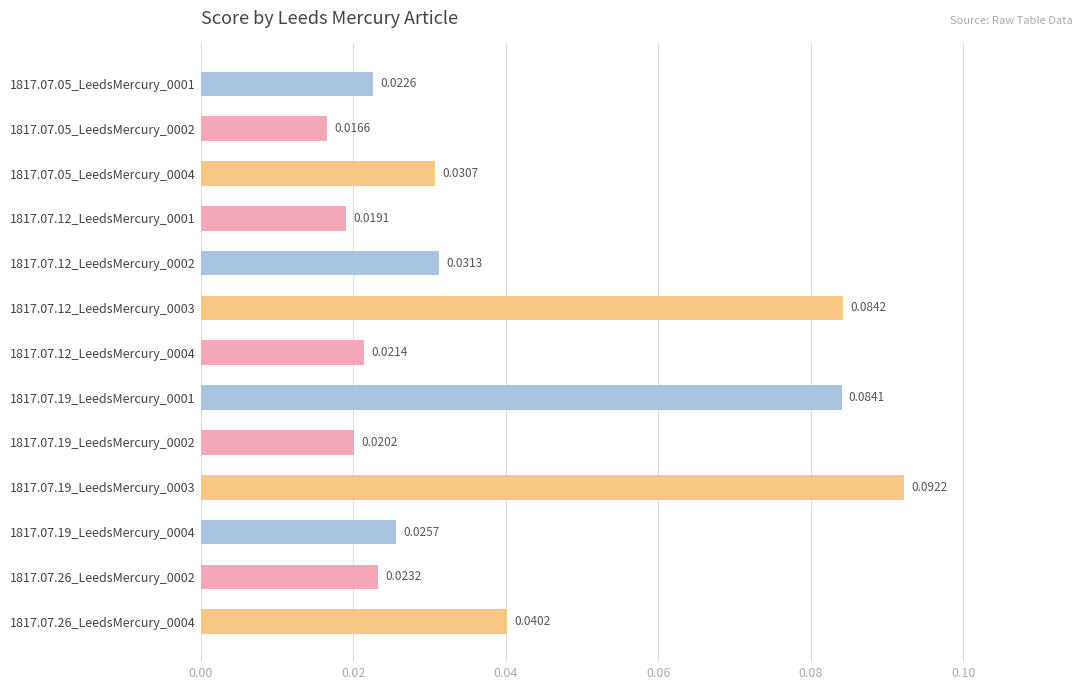

List the labels in order of value, largest first.

1817.07.19_LeedsMercury_0003, 1817.07.12_LeedsMercury_0003, 1817.07.19_LeedsMercury_0001, 1817.07.26_LeedsMercury_0004, 1817.07.12_LeedsMercury_0002, 1817.07.05_LeedsMercury_0004, 1817.07.19_LeedsMercury_0004, 1817.07.26_LeedsMercury_0002, 1817.07.05_LeedsMercury_0001, 1817.07.12_LeedsMercury_0004, 1817.07.19_LeedsMercury_0002, 1817.07.12_LeedsMercury_0001, 1817.07.05_LeedsMercury_0002